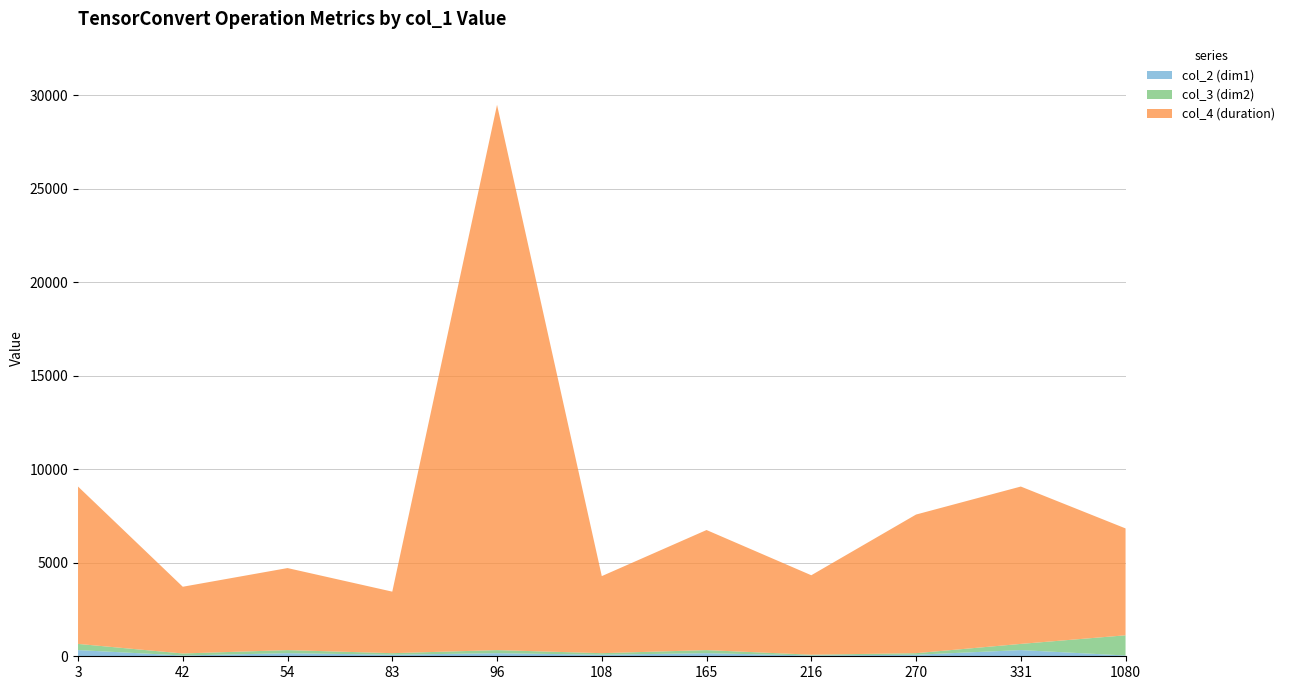

Reading left to right, what are all the values shown in this chart?

col_2 (dim1): 331	42	165	83	165	83	165	42	83	331	42
col_3 (dim2): 331	108	165	83	165	83	165	42	83	331	1080
col_4 (duration): 8417	3569	4388	3291	29165	4122	6423	4250	7415	8417	5717